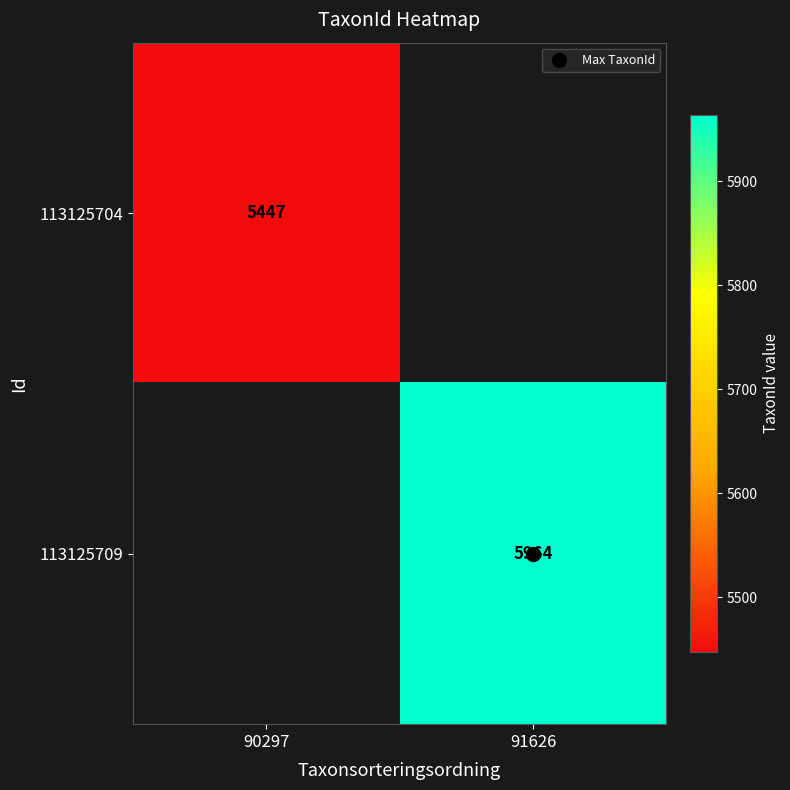

The 113125709 series shows 3995.7 at 91626. True or false?

False